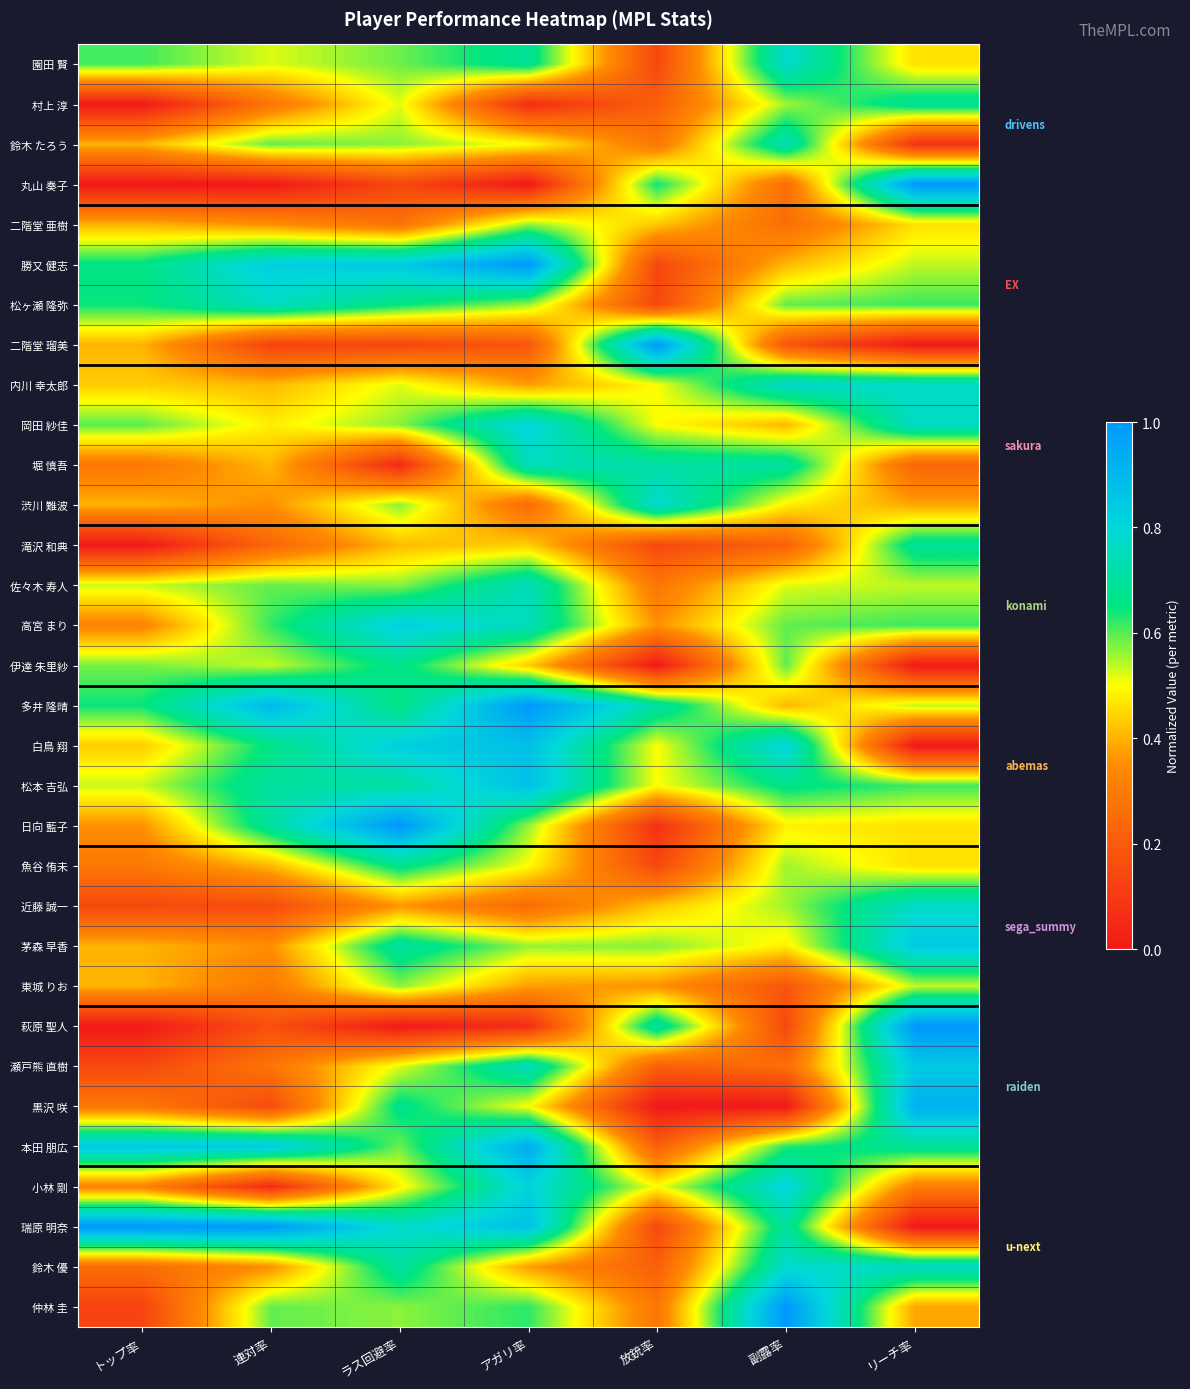

List the series in order of their peak value, highest first.

丸山 奏子, 勝又 健志, 二階堂 瑠美, 多井 隆晴, 日向 藍子, 萩原 聖人, 瑞原 明奈, 仲林 圭, 本田 朋広, 黒沢 咲, 白鳥 翔, 松本 吉弘, 茅森 早香, 瀬戸熊 直樹, 高宮 まり, 小林 剛, 岡田 紗佳, 渋川 難波, 園田 賢, 内川 幸太郎, 鈴木 優, 近藤 誠一, 松ヶ瀬 隆弥, 堀 慎吾, 佐々木 寿人, 鈴木 たろう, 村上 淳, 滝沢 和典, 伊達 朱里紗, 魚谷 侑未, 東城 りお, 二階堂 亜樹